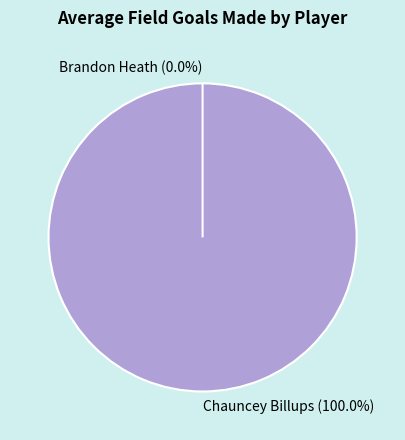

What is the change in value from Chauncey Billups to Brandon Heath?

-1.5